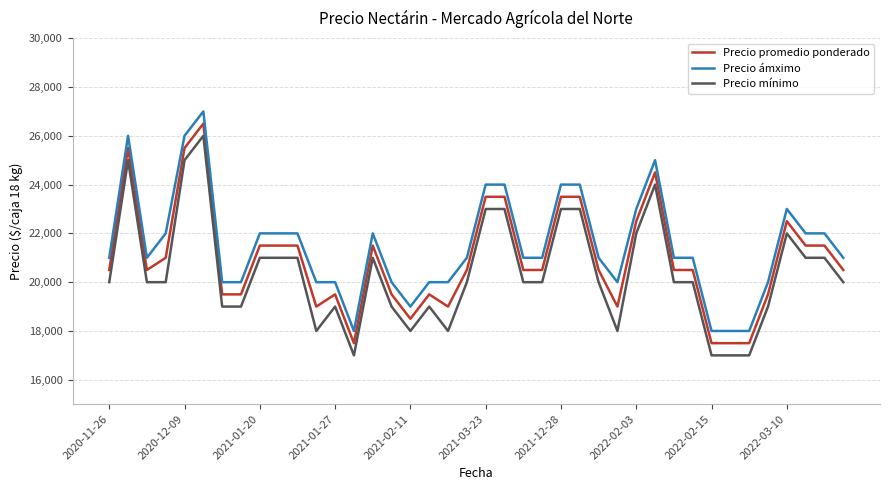

Rank the series by their average value, from highest to lowest.

Precio ámximo, Precio promedio ponderado, Precio mínimo